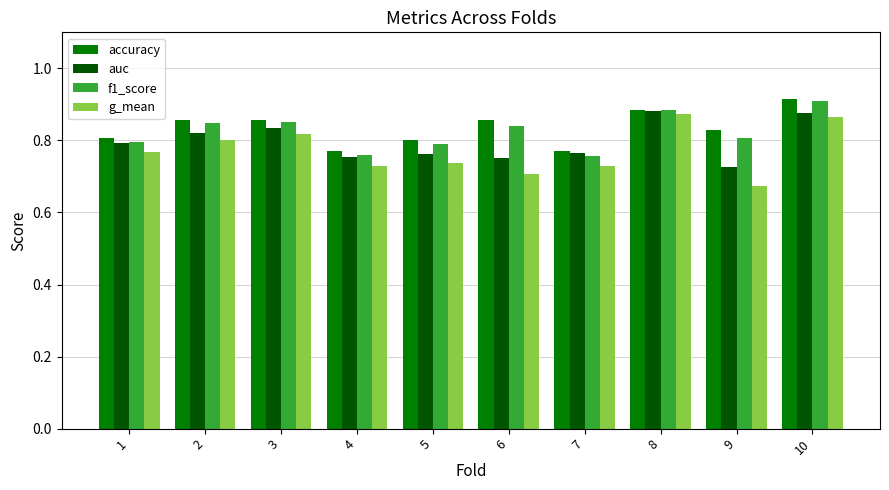

How many groups of bars are there?

10